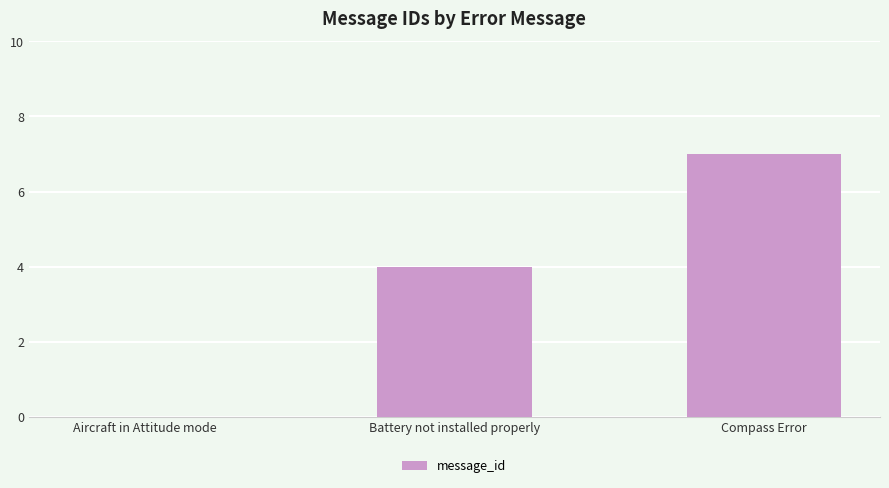

What is the maximum value shown in the chart?

7